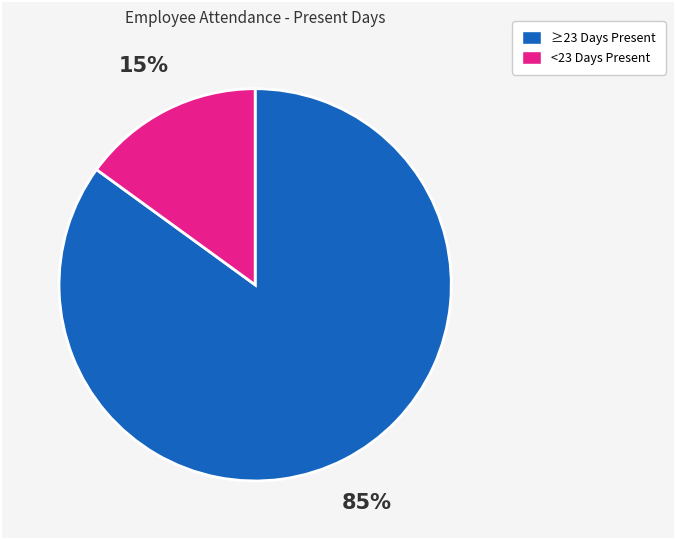

Is there a majority slice in this chart?

Yes